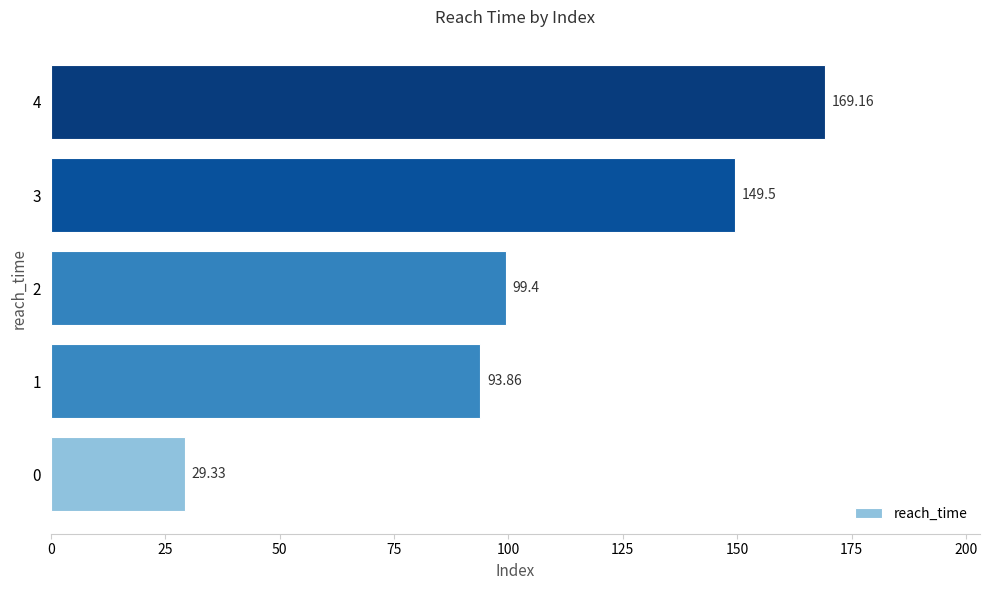

What is the difference between the maximum and minimum values?

139.8